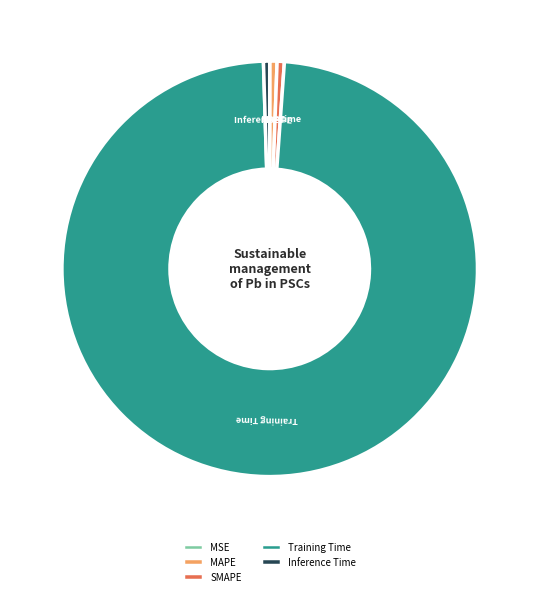

Which category has the biggest portion of the pie?

Training Time